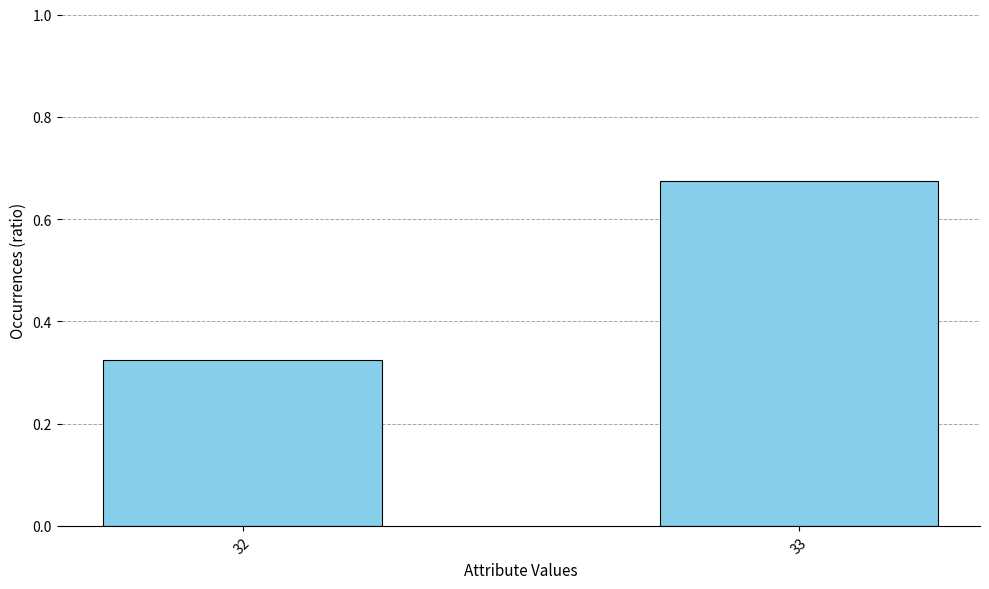

True or false: the data shows 0.4 at 33.

False